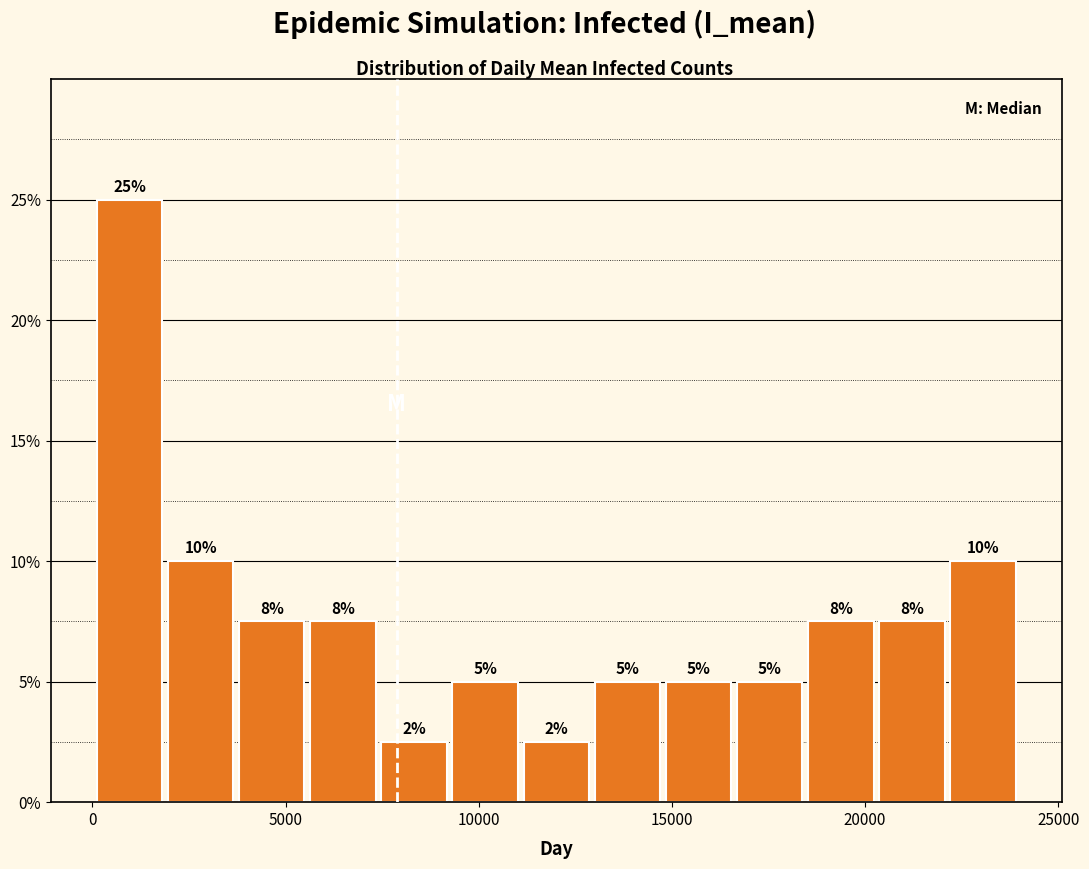

Around what value on the x-axis is the tallest bar? Give the approximate position of its centre, as read against the axis.

1000